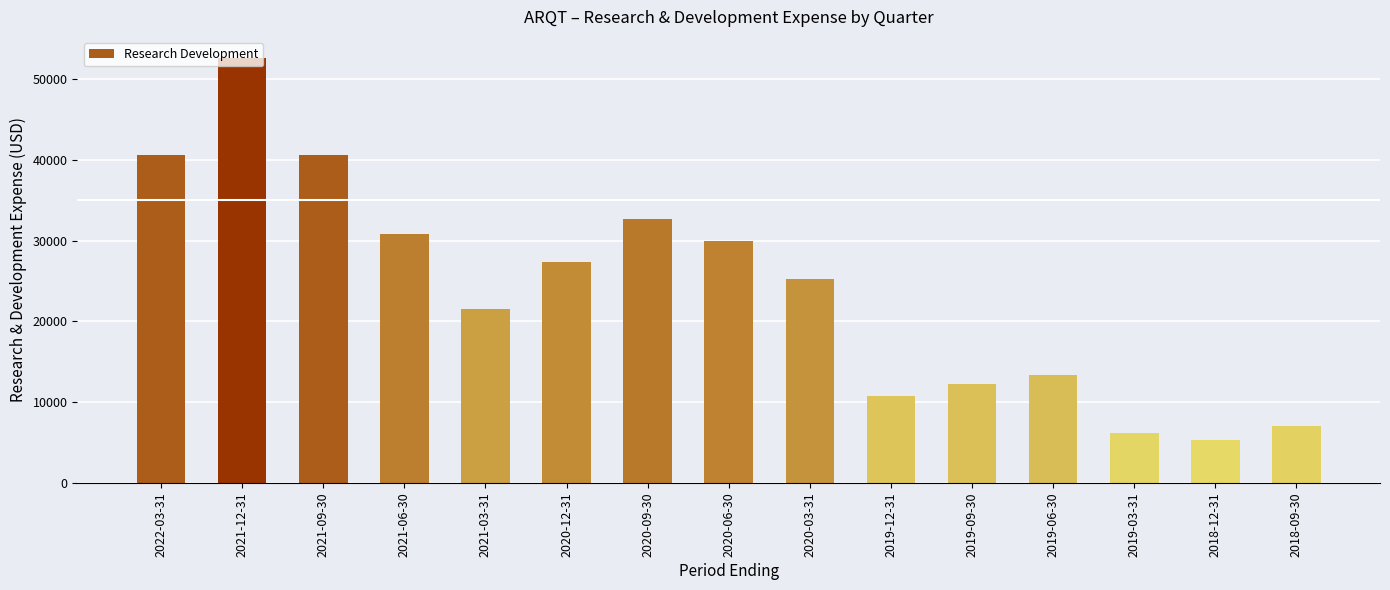

What is the ratio of the value at 2019-06-30 to the value at 2020-12-31?

0.5